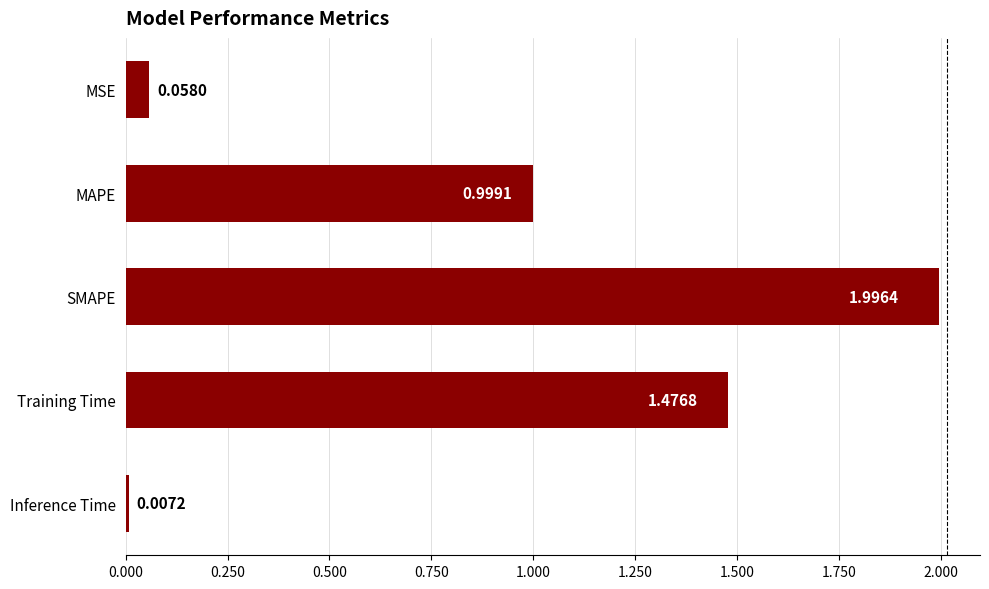

How many distinct data groups are displayed?

1